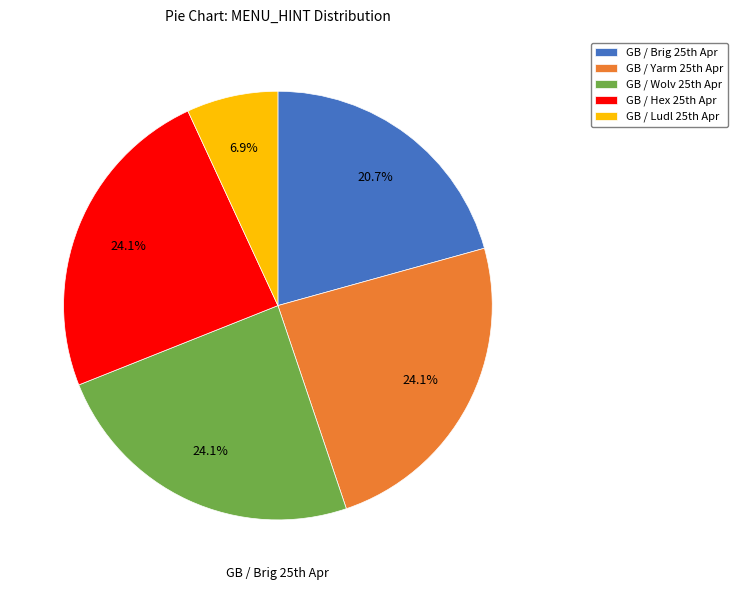

Which slice is the smallest?

GB / Ludl 25th Apr